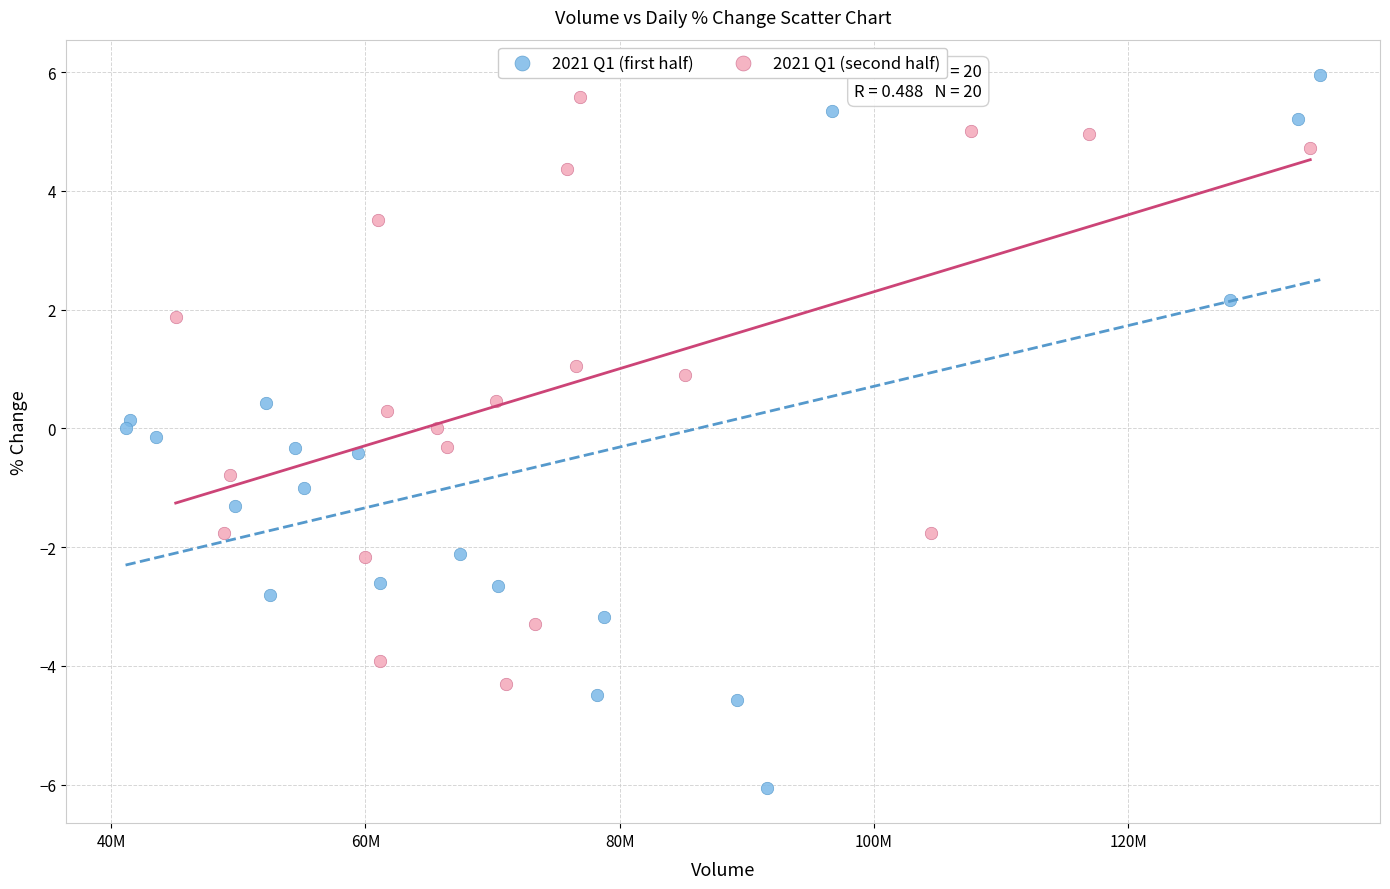

Which series contains the lowest Y value?

2021 Q1 (first half)